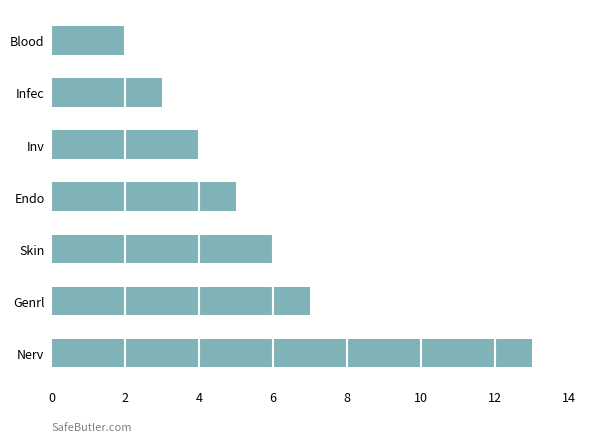

Rank the categories by value from lowest to highest.

Blood, Infec, Inv, Endo, Skin, Genrl, Nerv